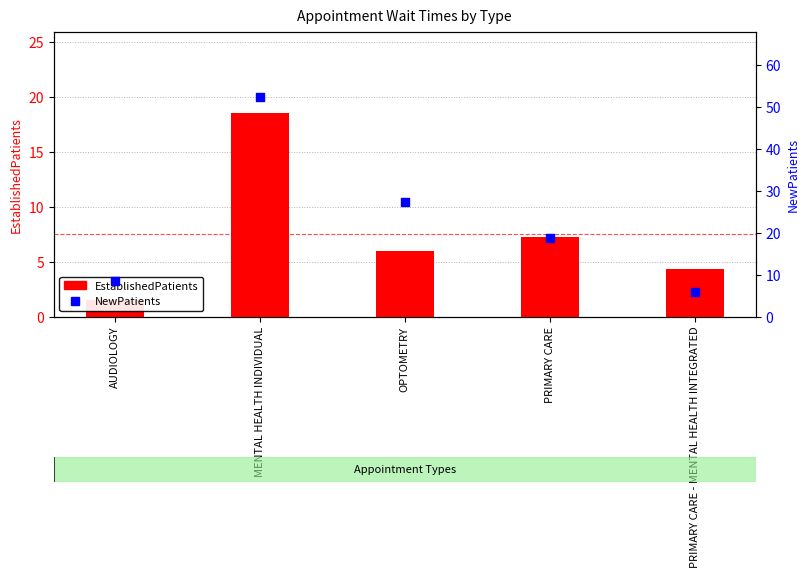

Which series contains the highest Y value?

NewPatients